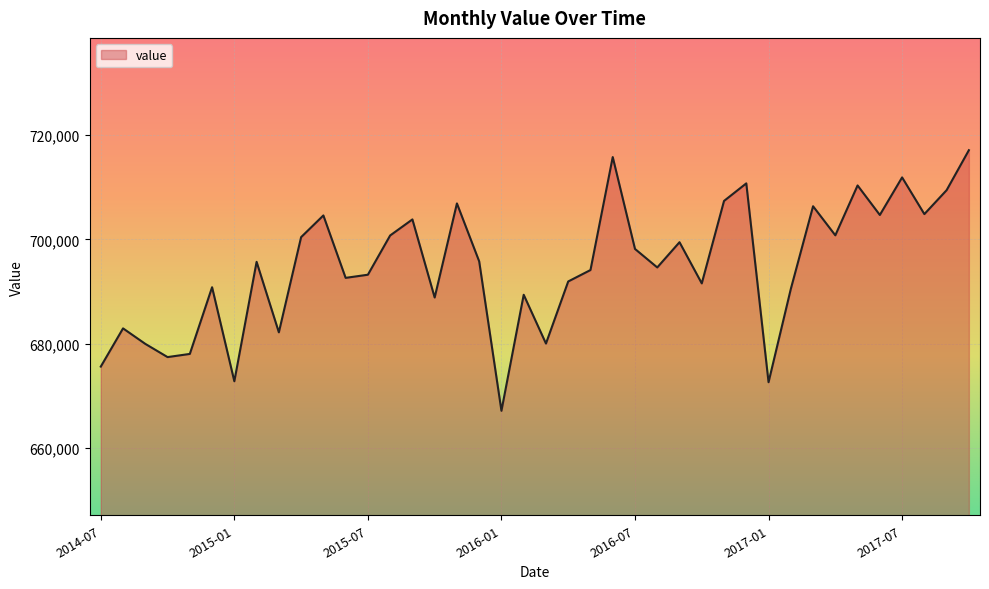

What is the greatest value displayed?

717077